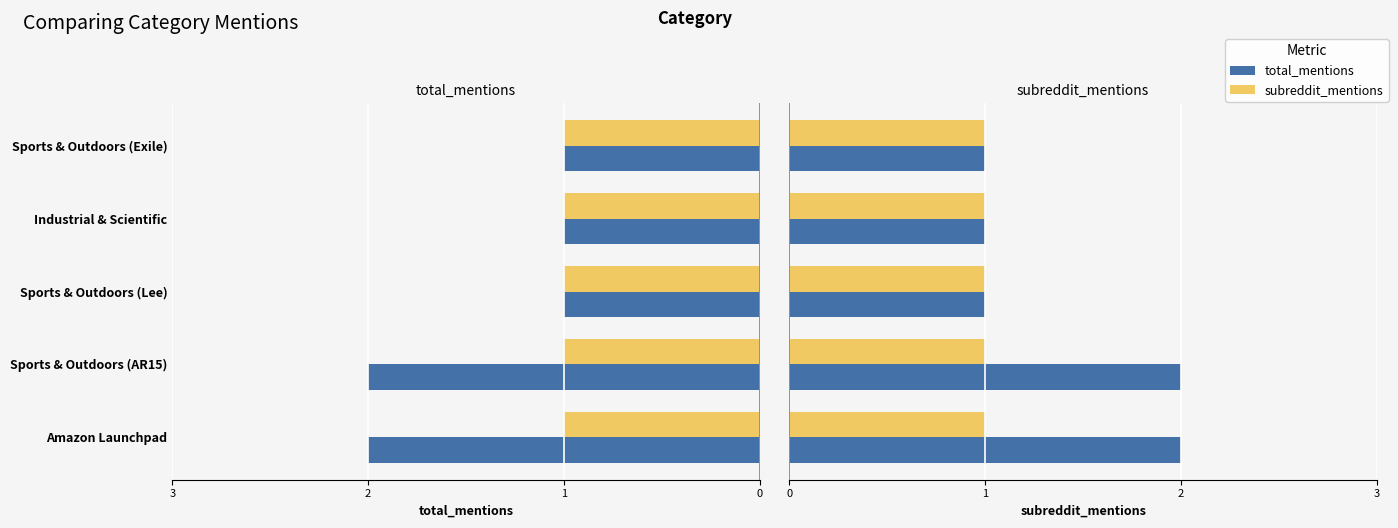

What are all the series names shown in the legend?

total_mentions, subreddit_mentions